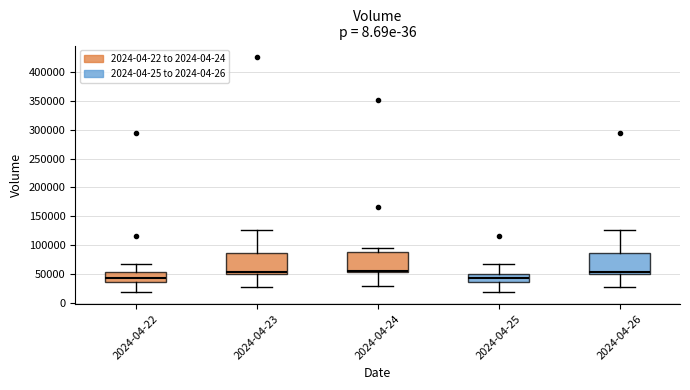

Reading left to right, read every box against the y-axis: the position of its median line, the range the box covers, and the ends of its whiskers. The values are not printed on the chart, so give them approximately, as read against the axis.

2024-04-22: median 45000, box 35000 to 55000, whiskers 20000 to 65000
2024-04-23: median 55000, box 50000 to 85000, whiskers 30000 to 125000
2024-04-24: median 55000, box 50000 to 90000, whiskers 30000 to 95000
2024-04-25: median 45000, box 35000 to 50000, whiskers 20000 to 65000
2024-04-26: median 55000, box 50000 to 85000, whiskers 30000 to 125000